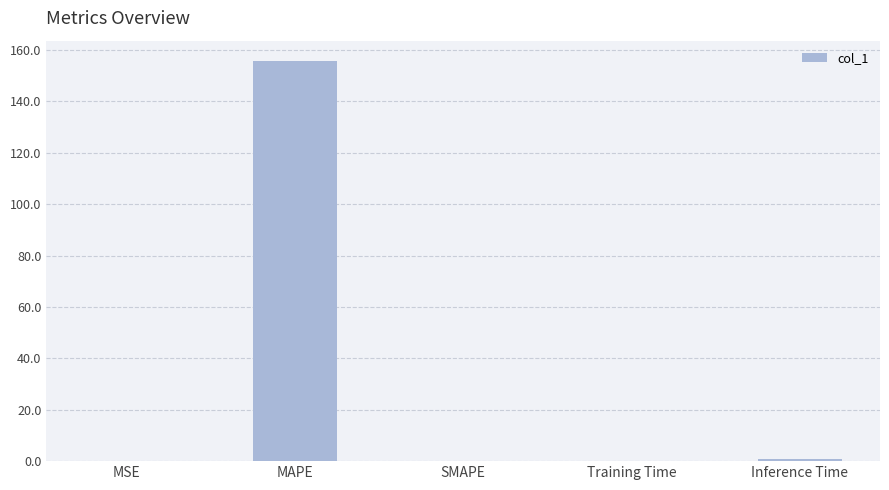

What is the sum of all values?

157.0